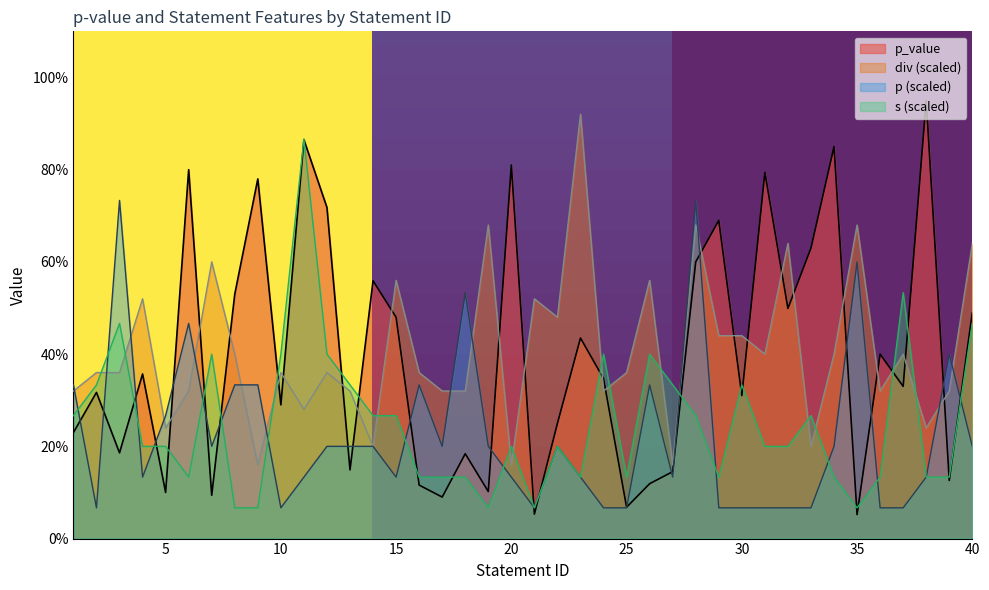

Where is the first local maximum for div?

4